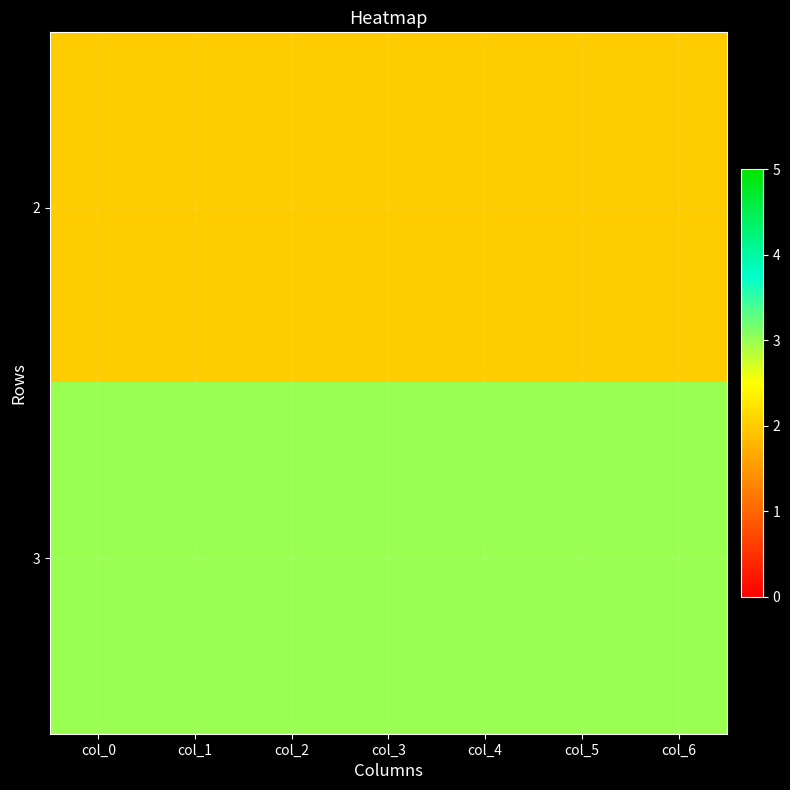

List the series in order of their peak value, highest first.

3, 2